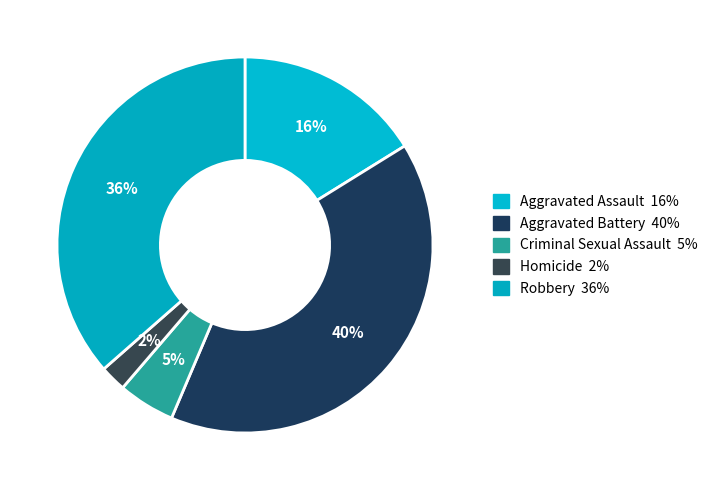

To the nearest percent, what is the difference between the Homicide and Aggravated Assault slice percentages?

14%